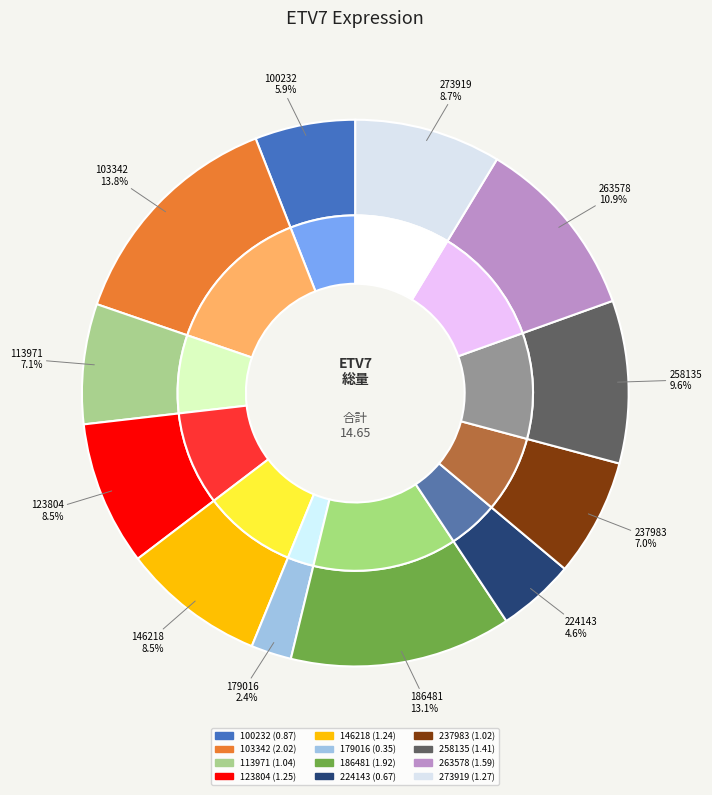

Combined, do 186481 and 273919 account for over 50%?

No